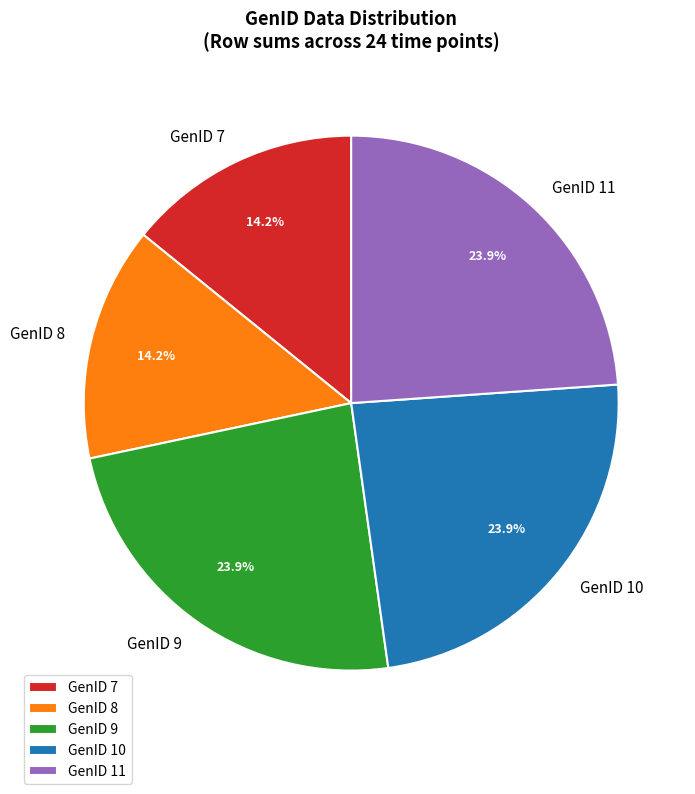

What percentage is NOT represented by GenID 8?

85.8%